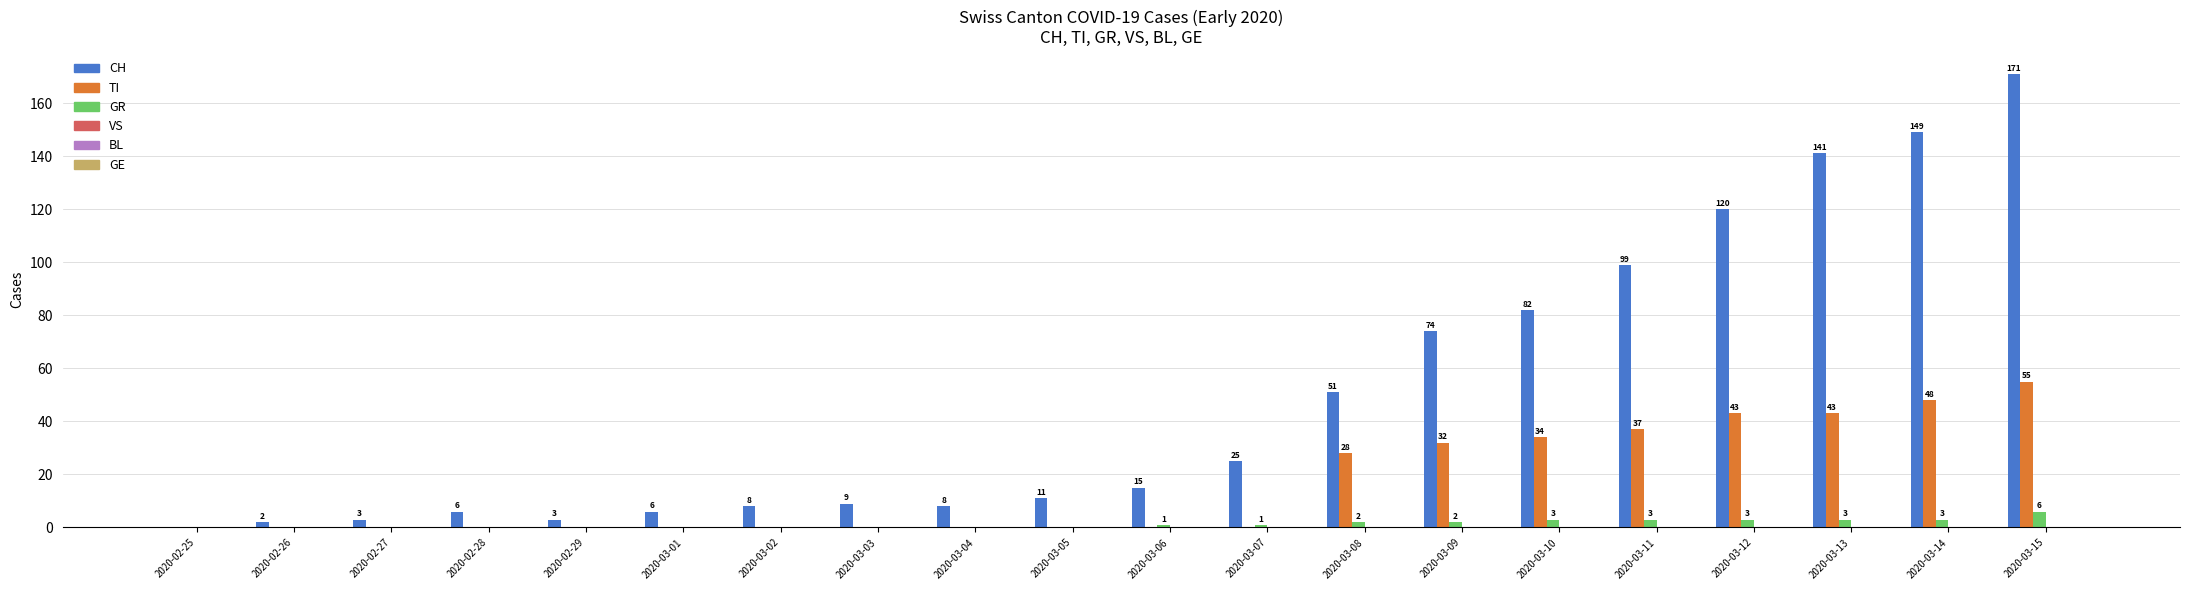

How many values in GR are above zero?

10